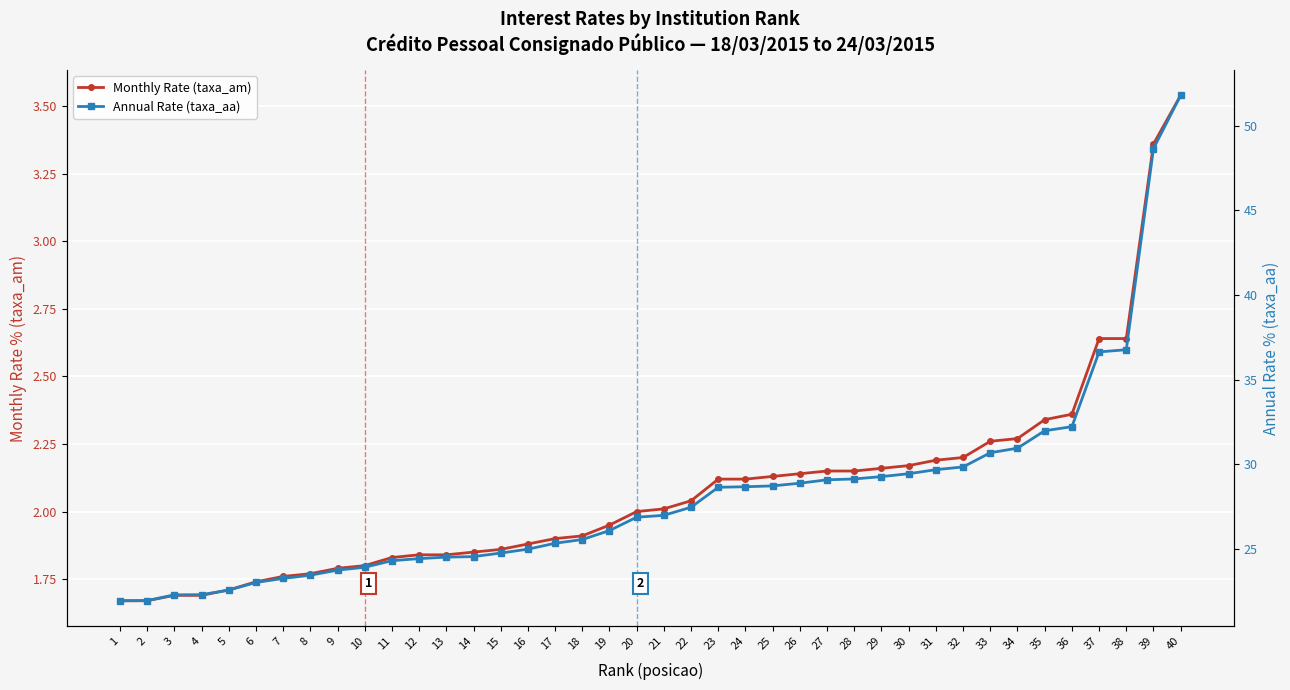

The Annual Rate (taxa_aa) series shows 15.5 at 21. True or false?

False